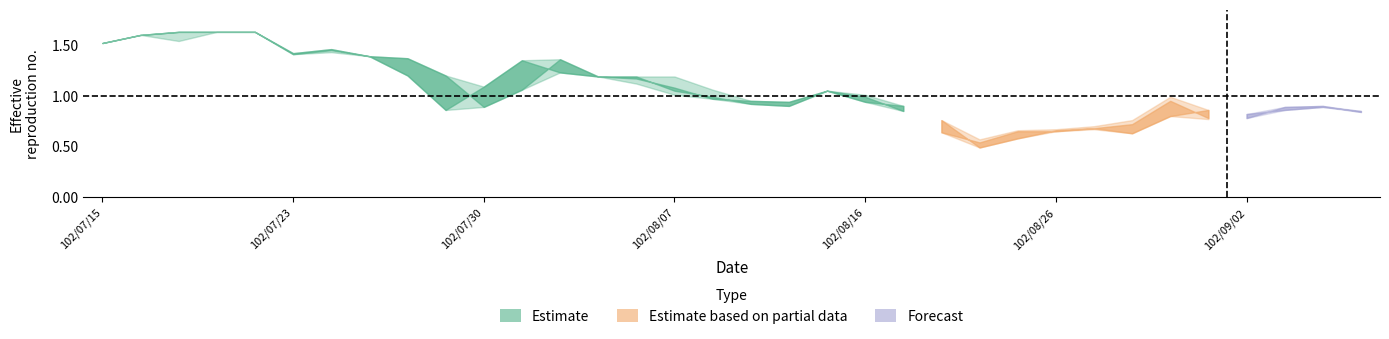

What position from the left is 102/08/09?

18